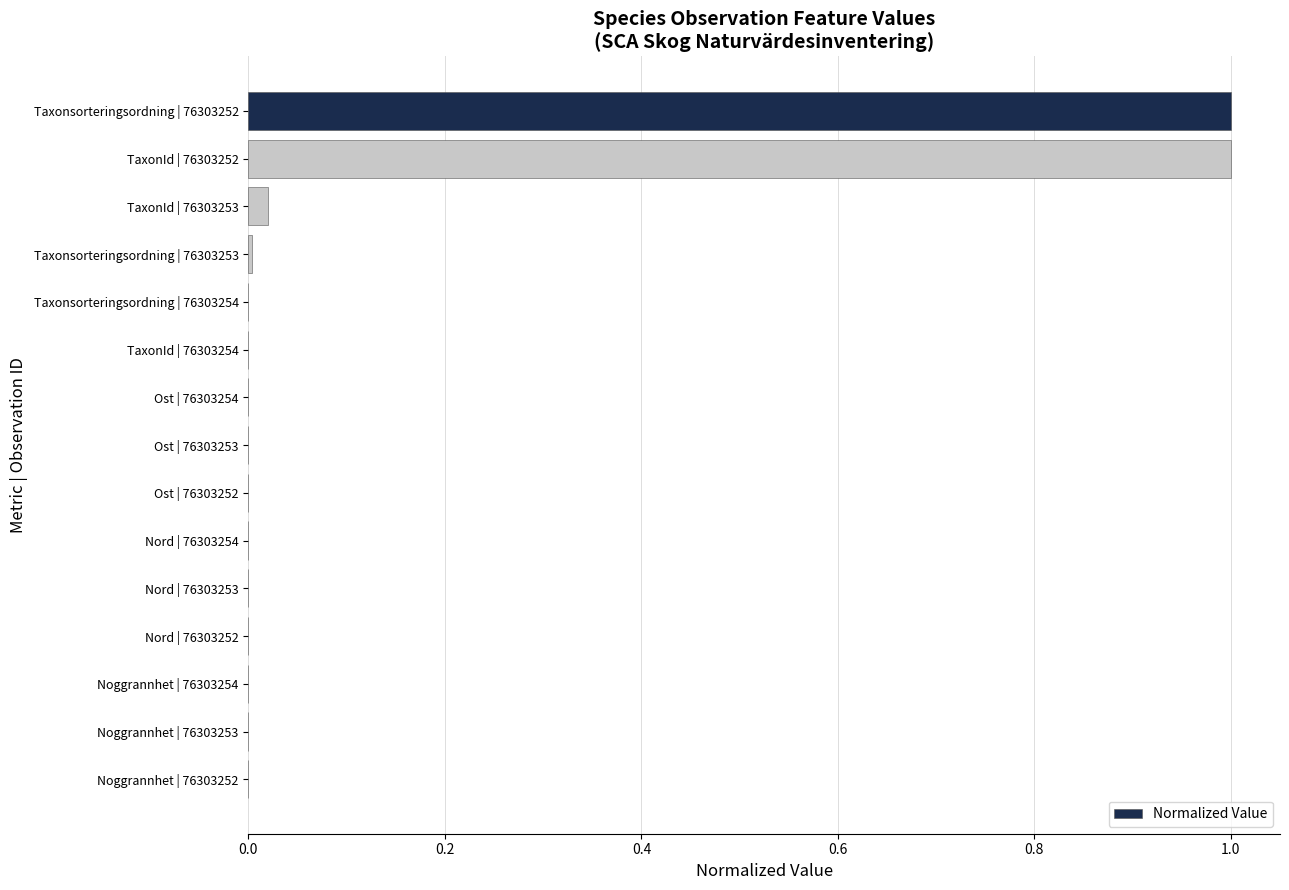

The chart shows a value of 0.0 at Nord | 76303252. True or false?

True